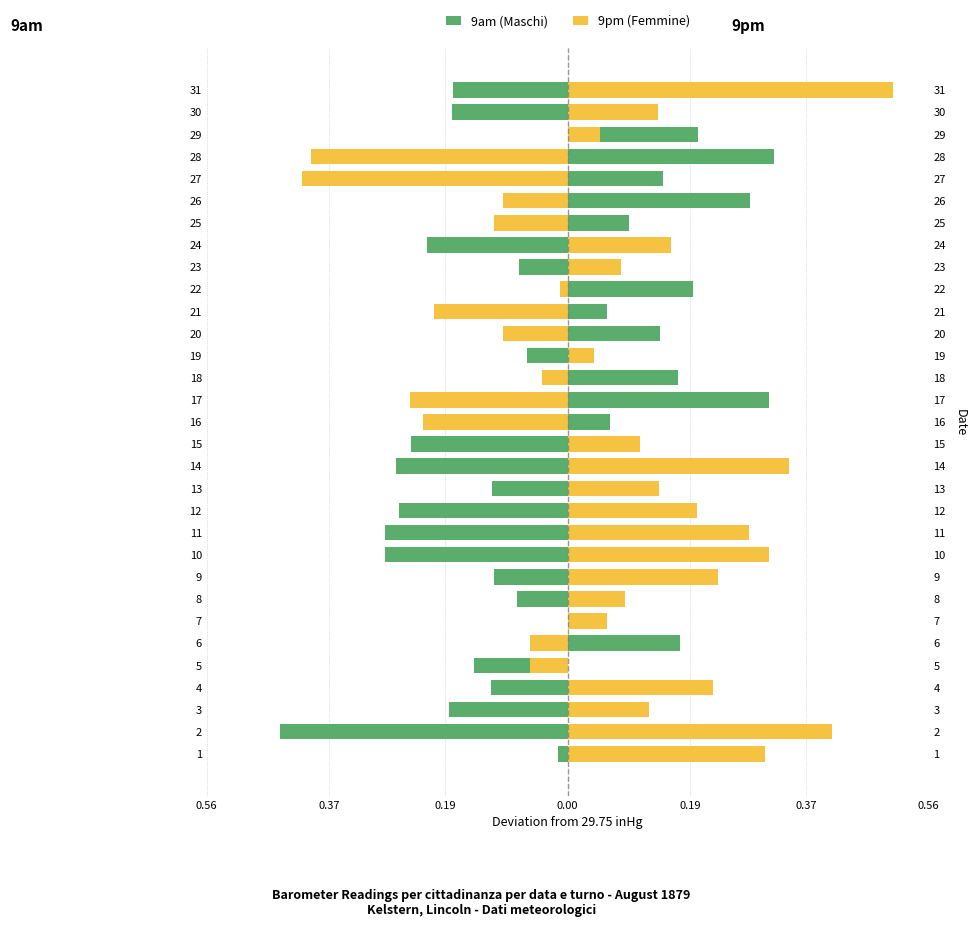

The value of 9am (Maschi) at 17 is 0.1. True or false?

False